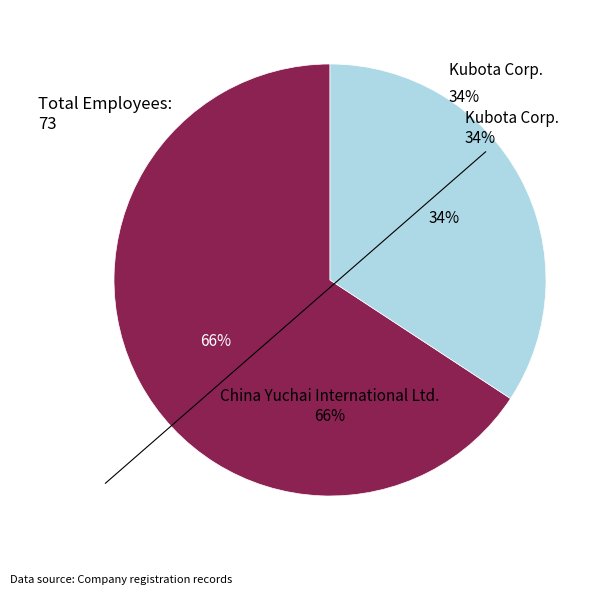

Count the number of slices in the pie.

2